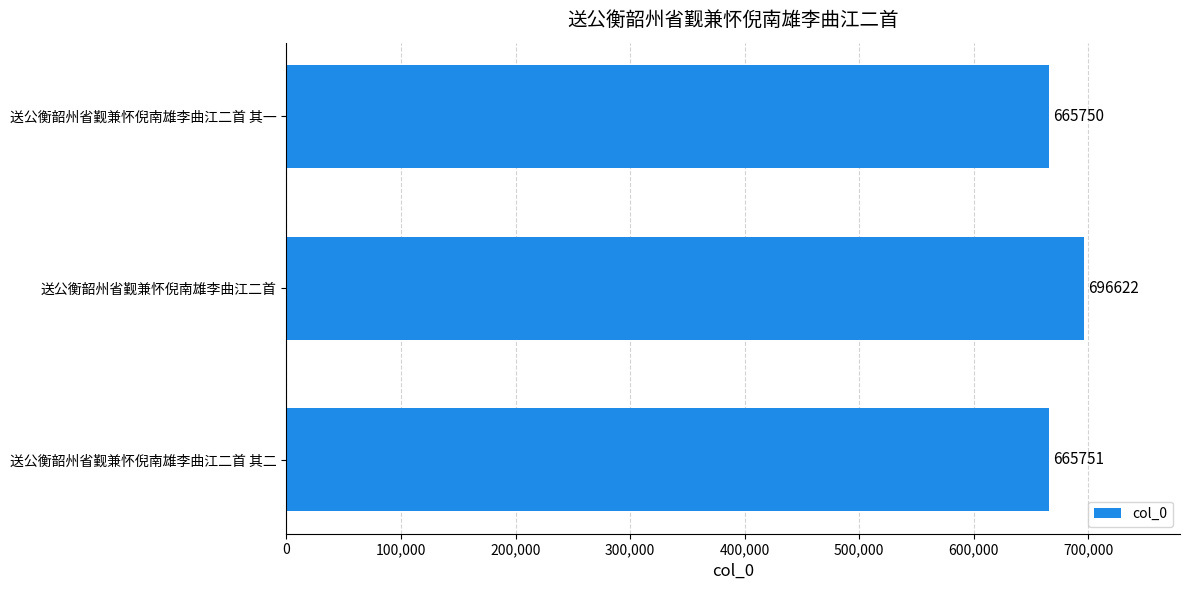

What is the smallest value displayed?

665750